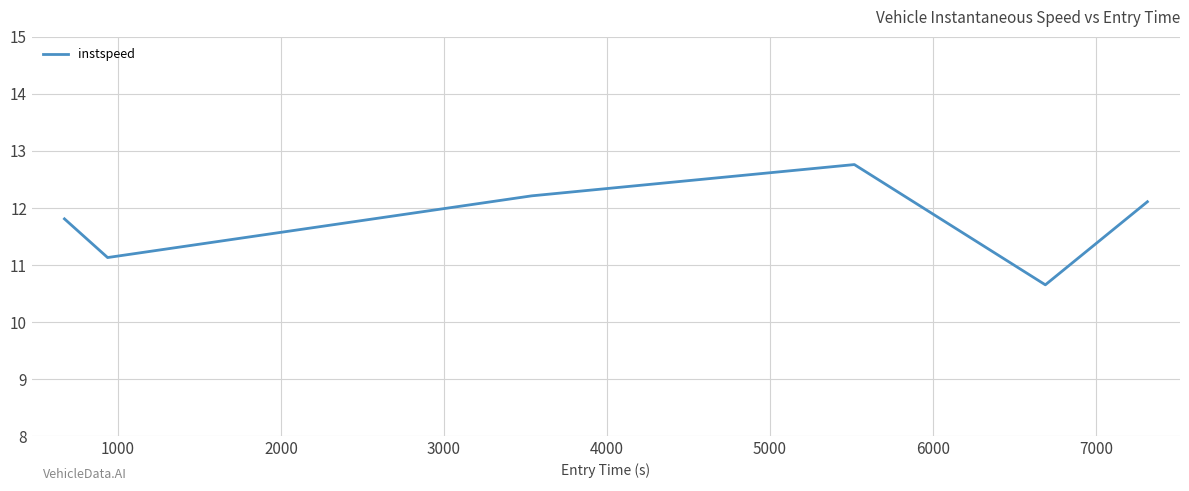

What is the maximum value shown in the chart?

12.8